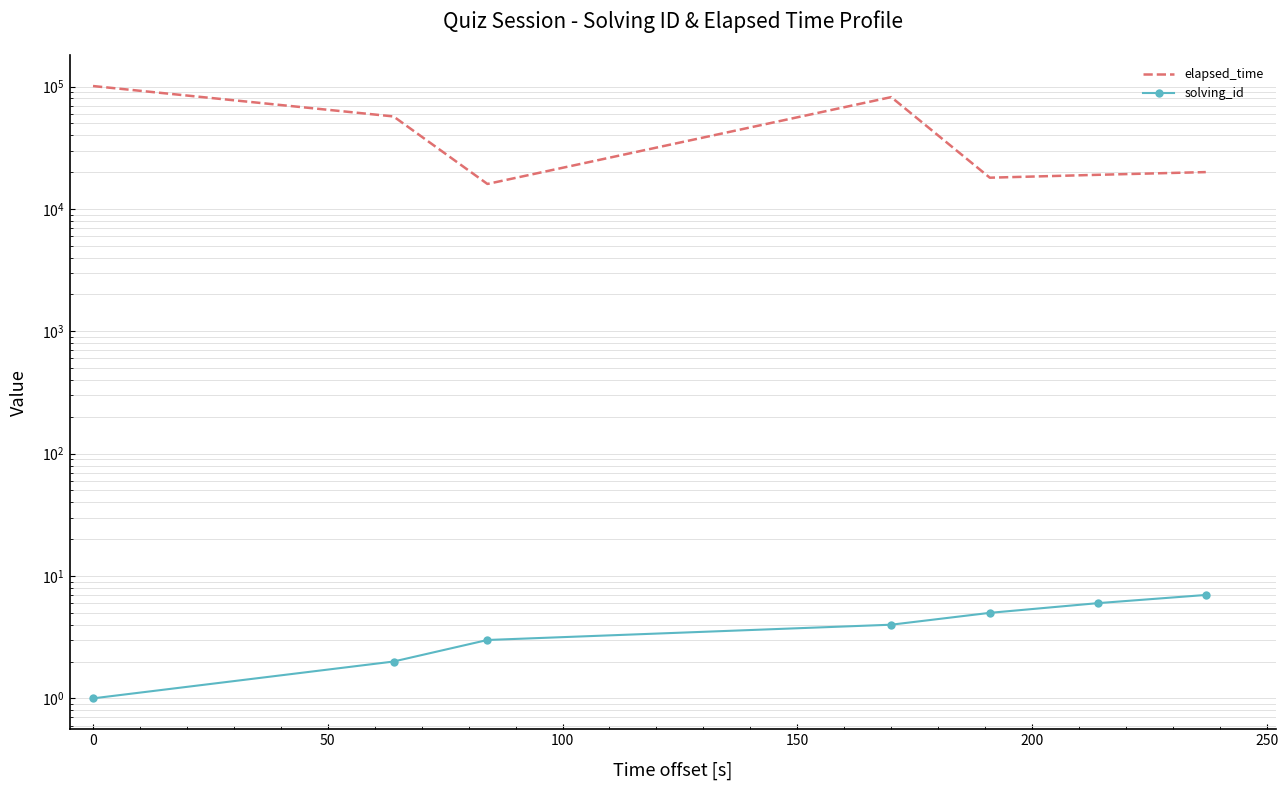

What is the total value across all series at 100?

82004